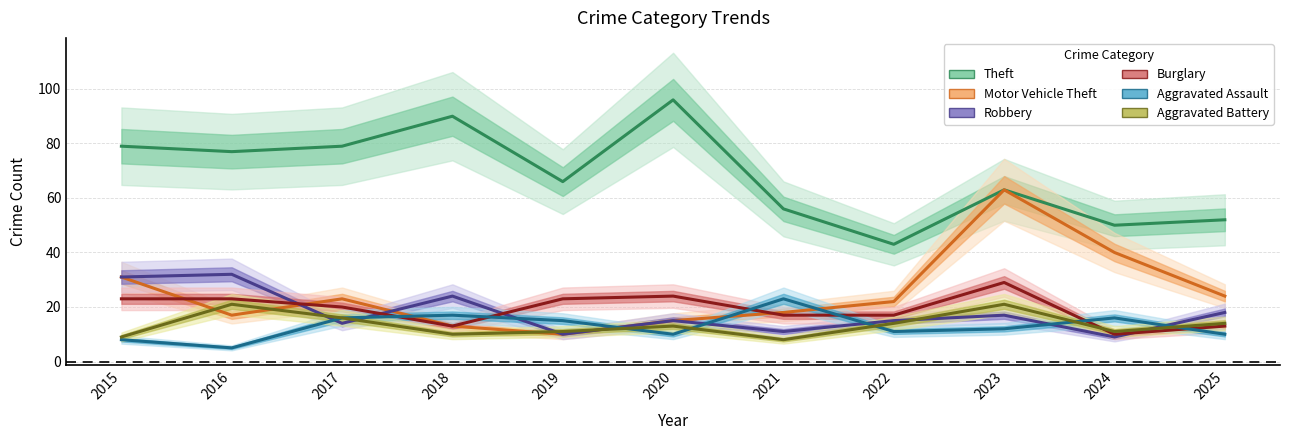

How many distinct data groups are displayed?

6